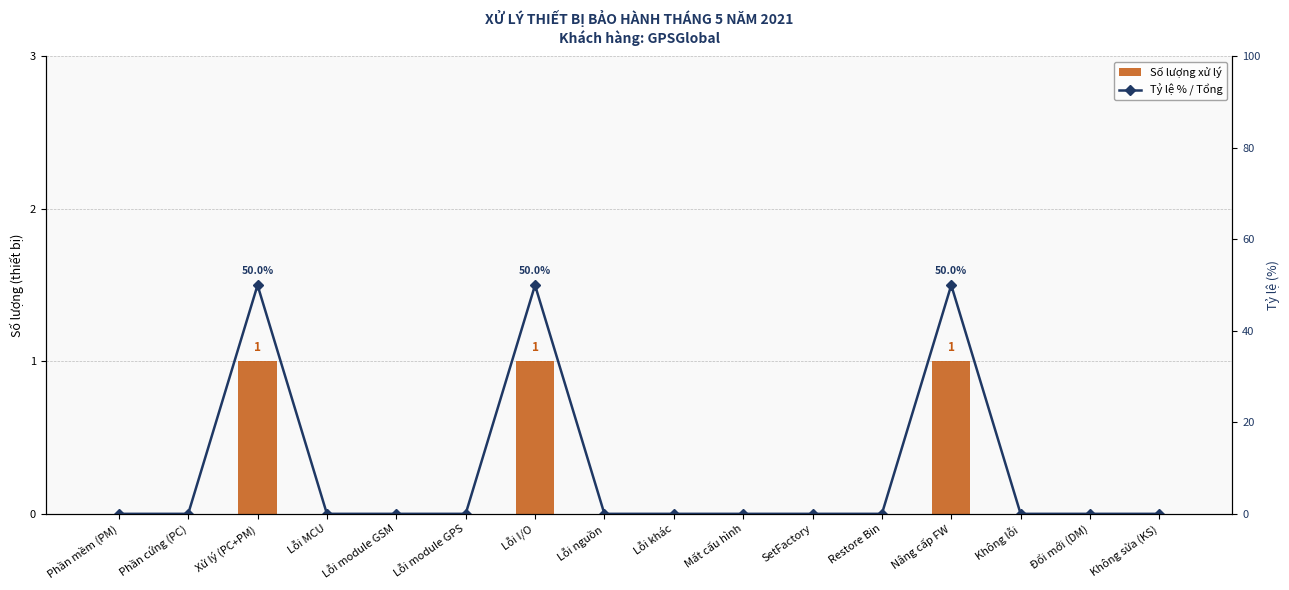

What is the spread (max minus min) of values at Lỗi I/O?

49